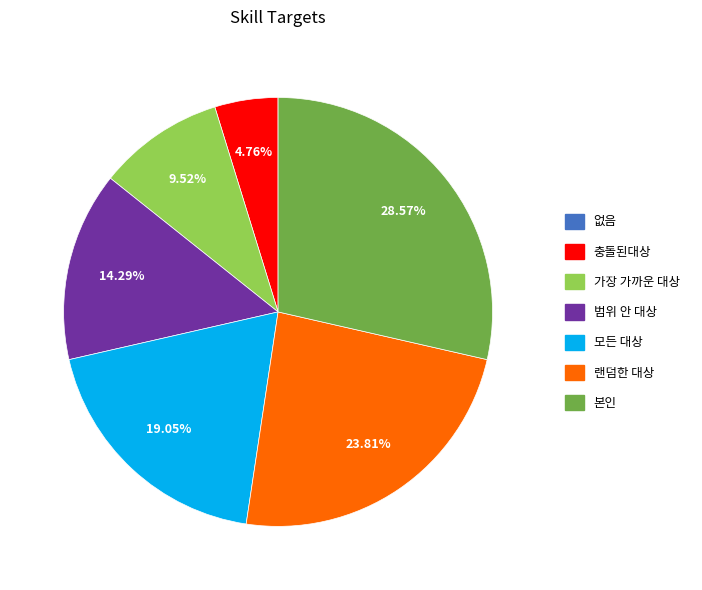

Which slice is the largest?

본인